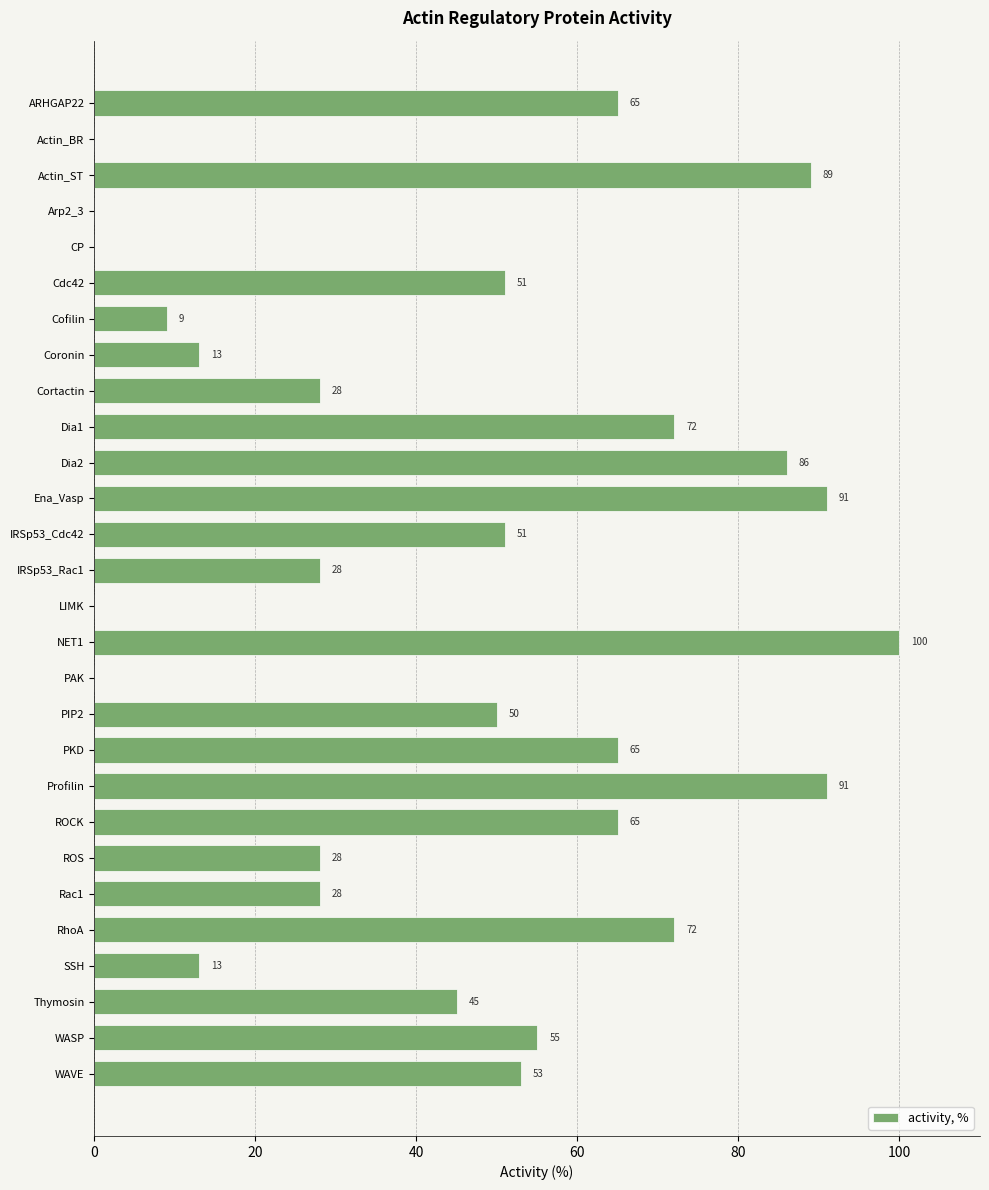

At which label is the value closest to 50?

PIP2